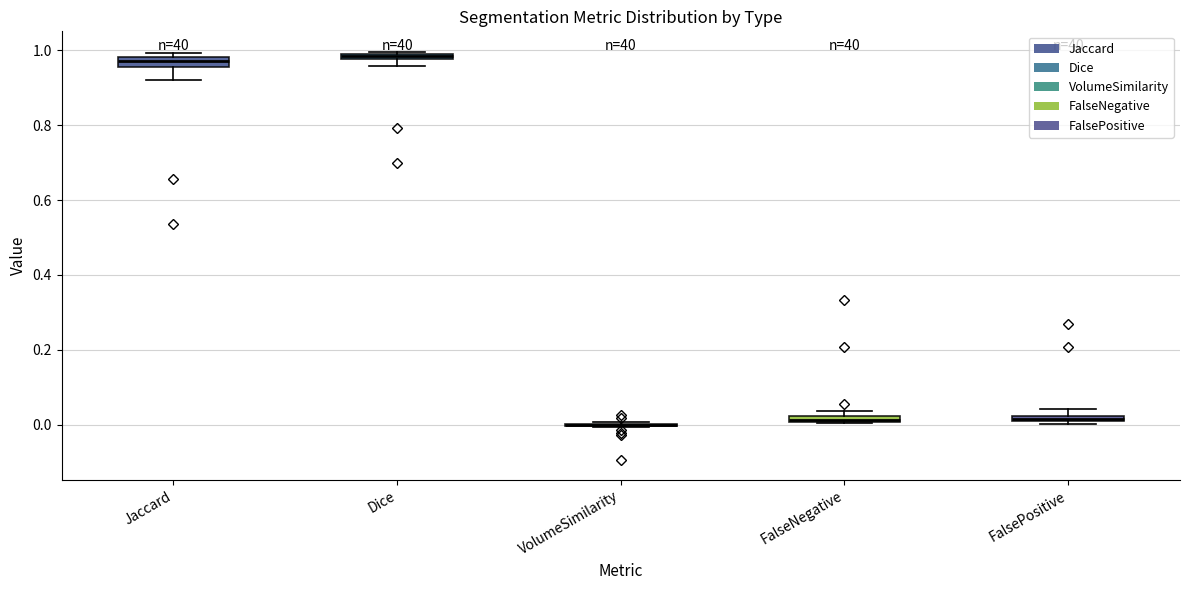

Where is the upper edge of the box for Jaccard on the y-axis? The values are not printed on the chart, so give them approximately, as read against the axis.

0.98